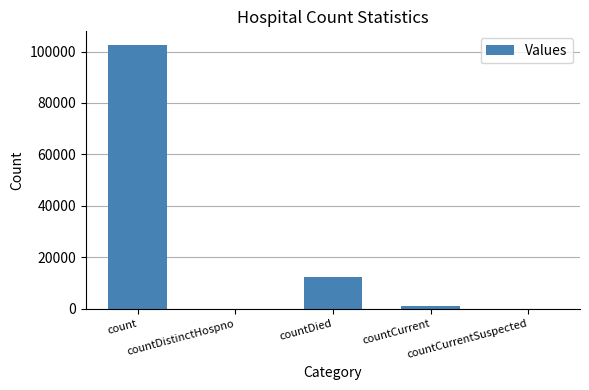

What is the difference between the values at count and countDistinctHospno?

102702